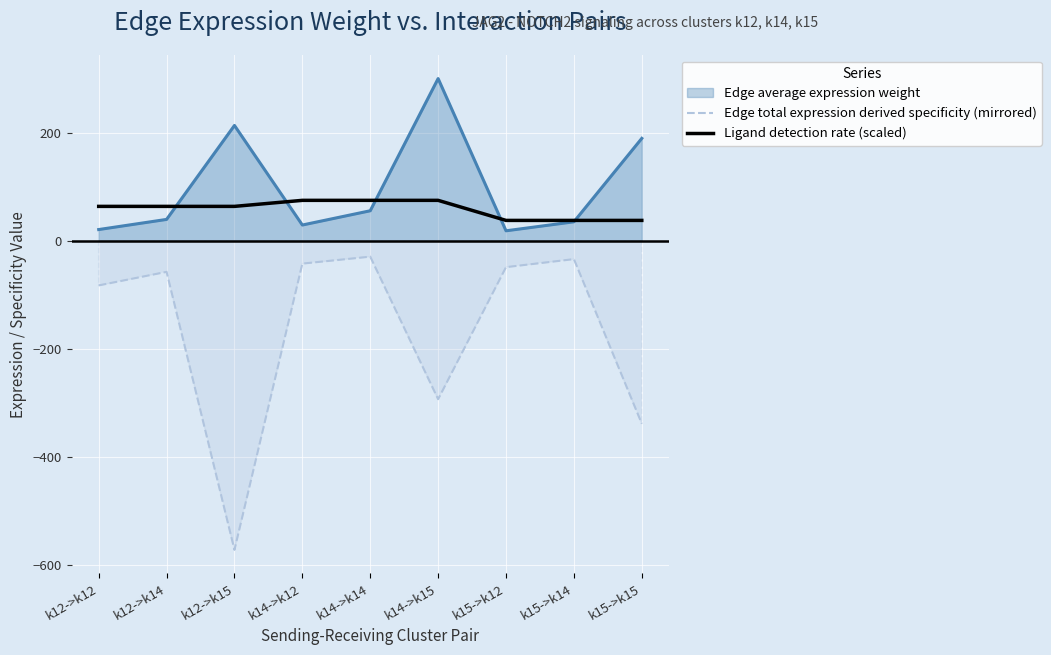

What is the total value across all series at k12->k15?

-295.5